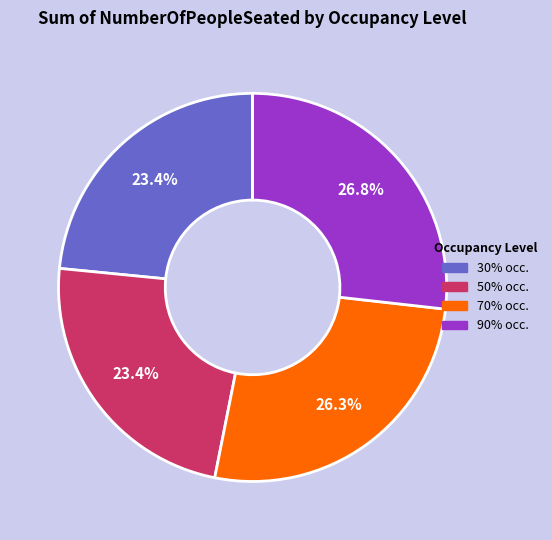

What is the ratio of the value at 70% occ. to the value at 50% occ.?

1.1